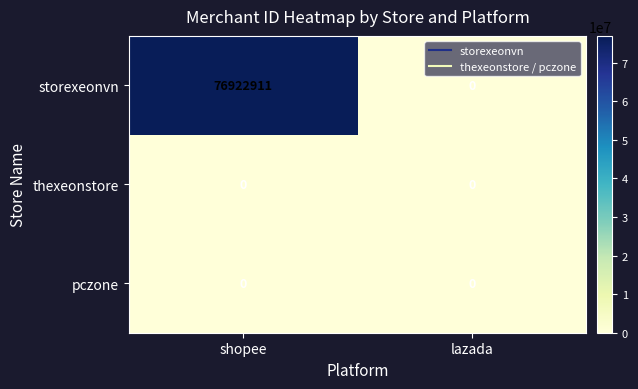

Which series has the widest spread of values?

storexeonvn